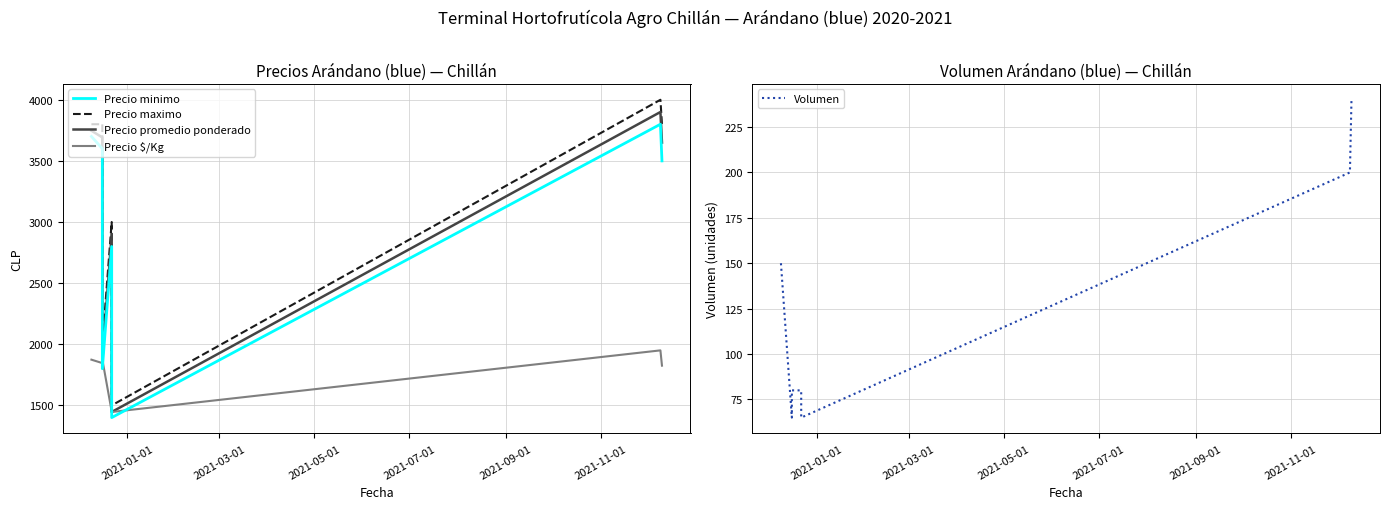

Rank the series at 2021-07-01 from highest to lowest value.

Precio maximo, Precio promedio ponderado, Precio minimo, Precio $/Kg, Volumen